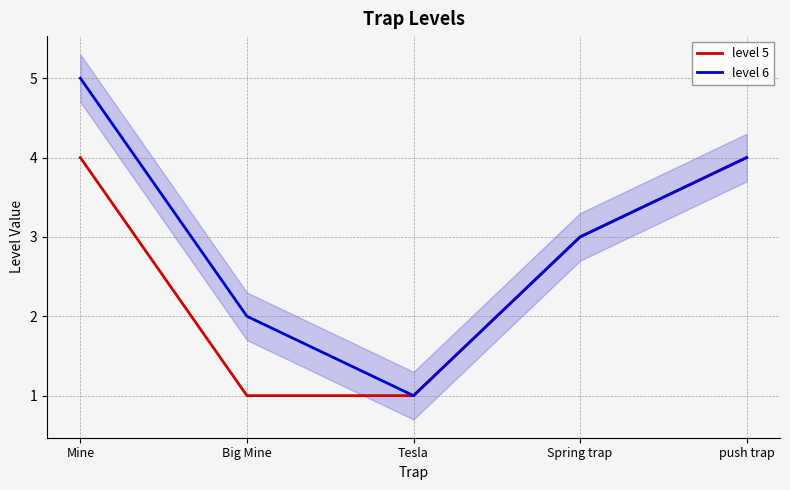

Reading right to left, what are all the values shown in this chart?

level 5: 4	3	1	1	4
level 6: 4	3	1	2	5